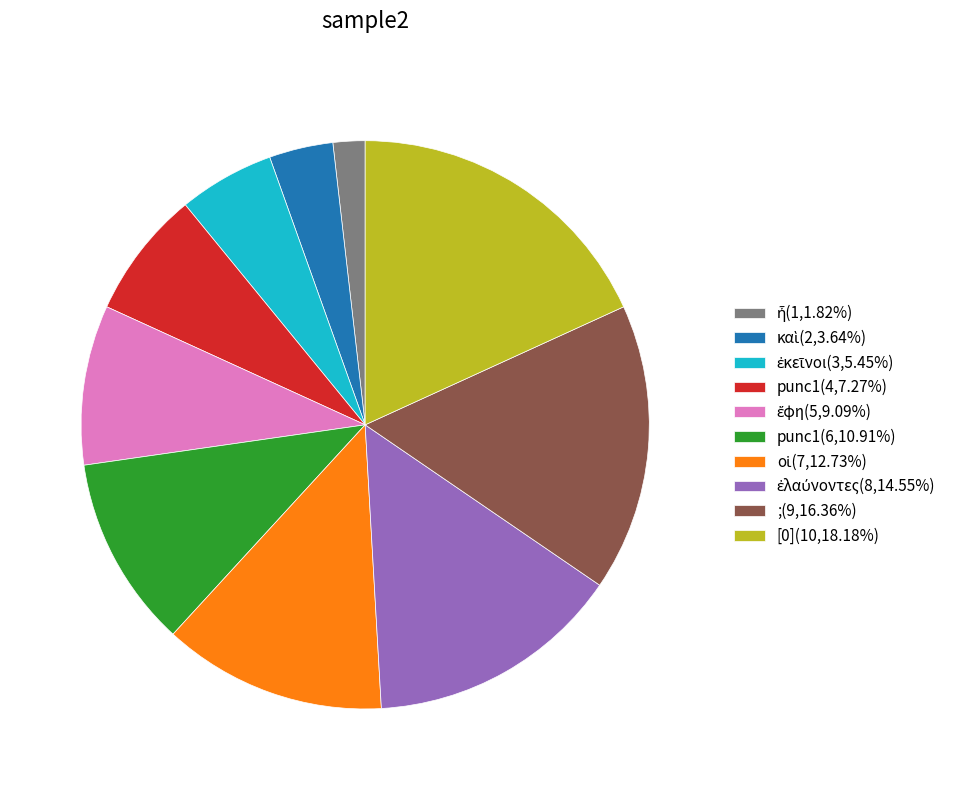

Does any single category account for the majority?

No